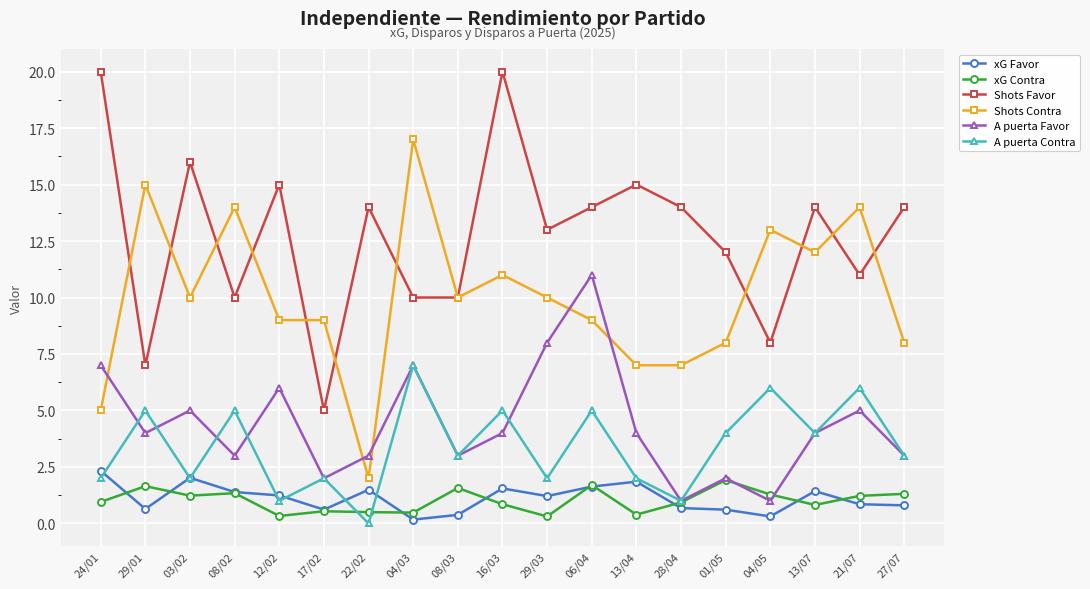

True or false: Shots Favor and A puerta Contra intersect in this chart.

False